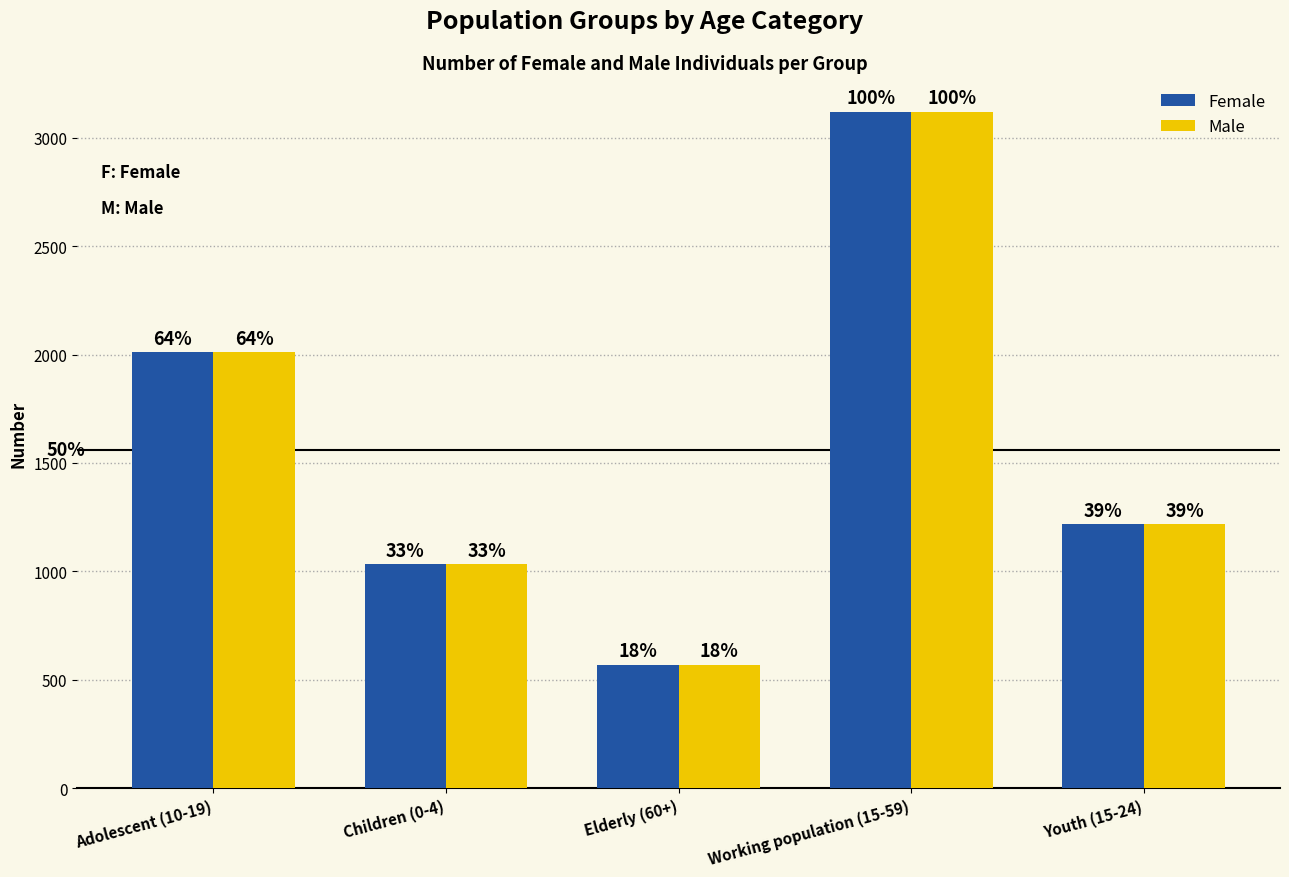

Are the bars grouped side by side (vs. stacked)?

Yes